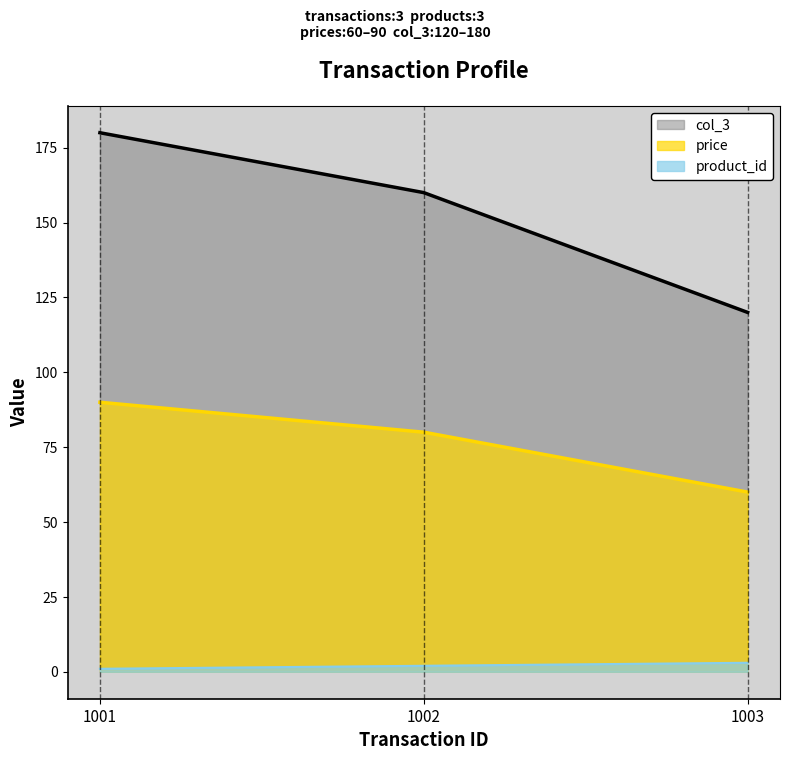

How many lines are shown in the chart?

3